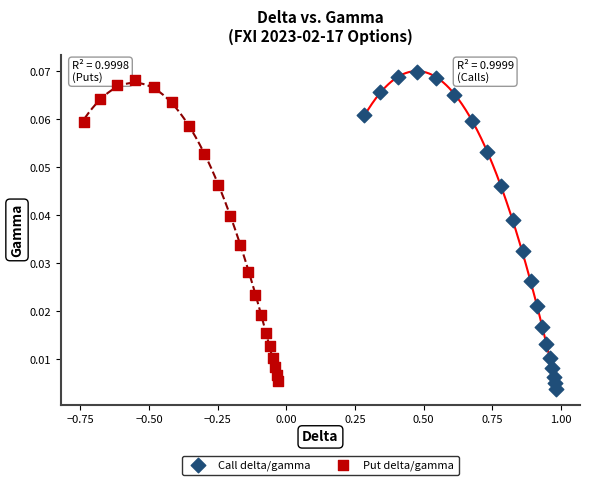

Which series contains the lowest Y value?

Call delta/gamma